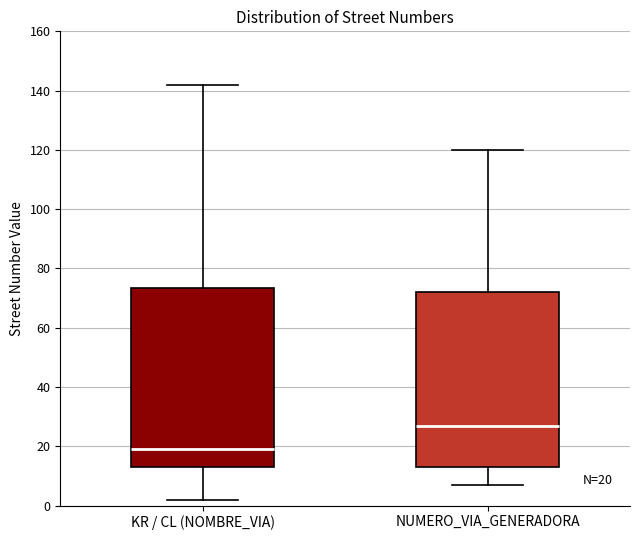

Which box has the highest median line?

NUMERO_VIA_GENERADORA